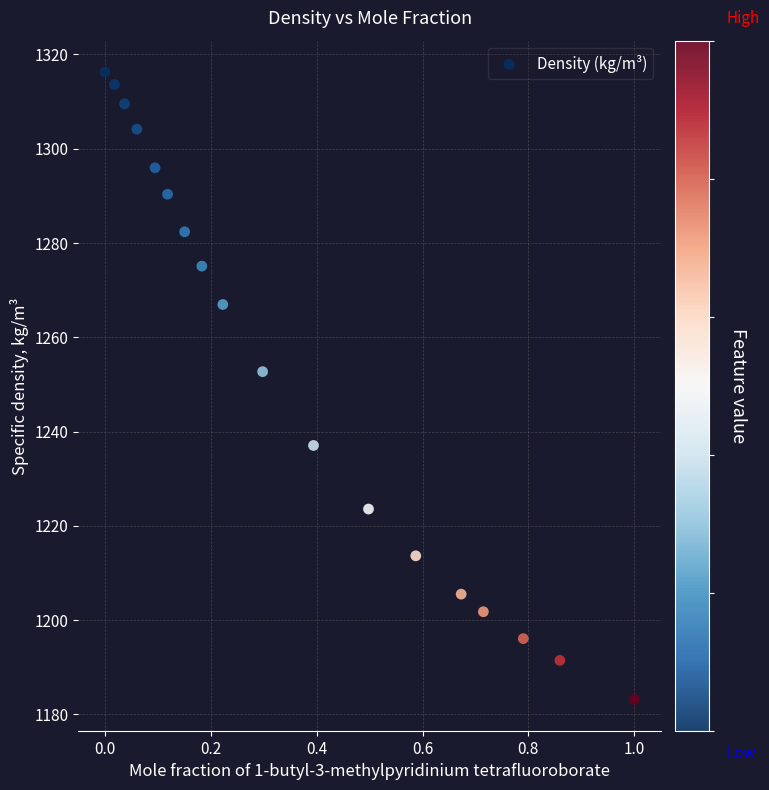

What Y value in the scatter plot is closest to 1249?

1252.7